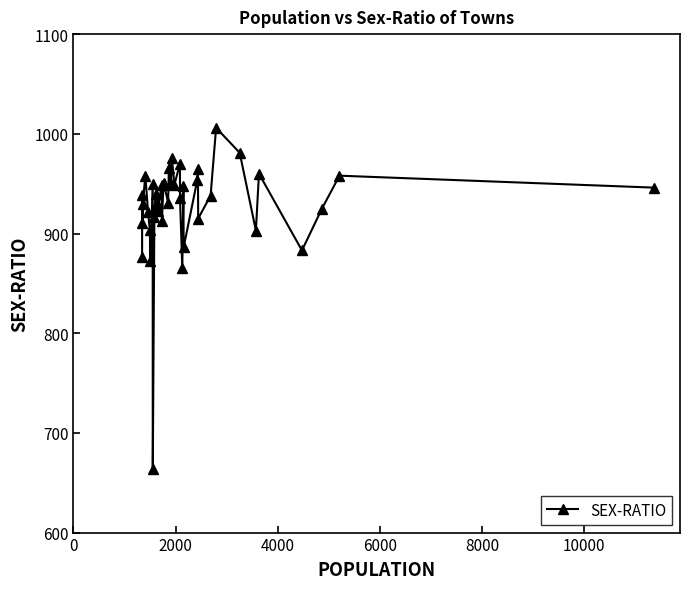

How many distinct data groups are displayed?

1